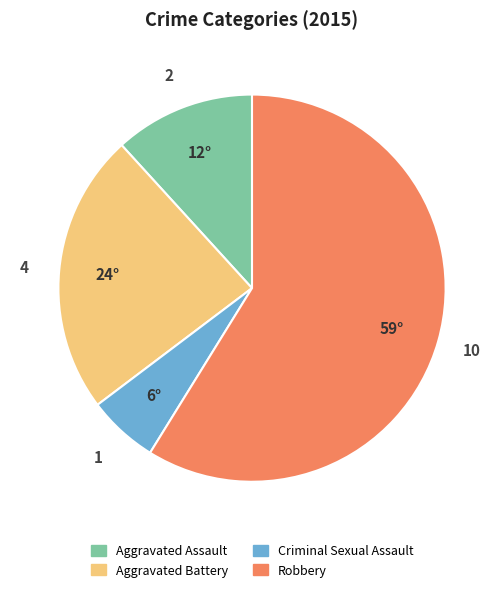

True or false: Robbery accounts for 59% of the total.

True